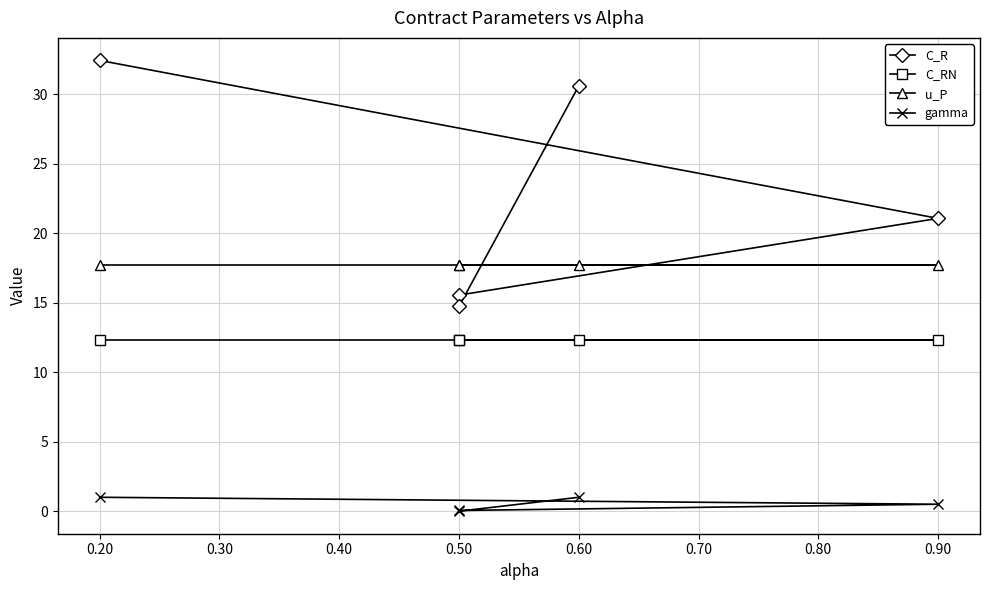

Which series changed the most between 0.50 and 0.60?

C_R